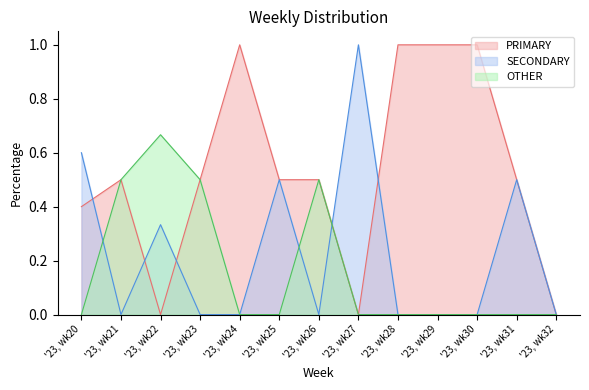

List the series in order of their peak value, highest first.

PRIMARY, SECONDARY, OTHER